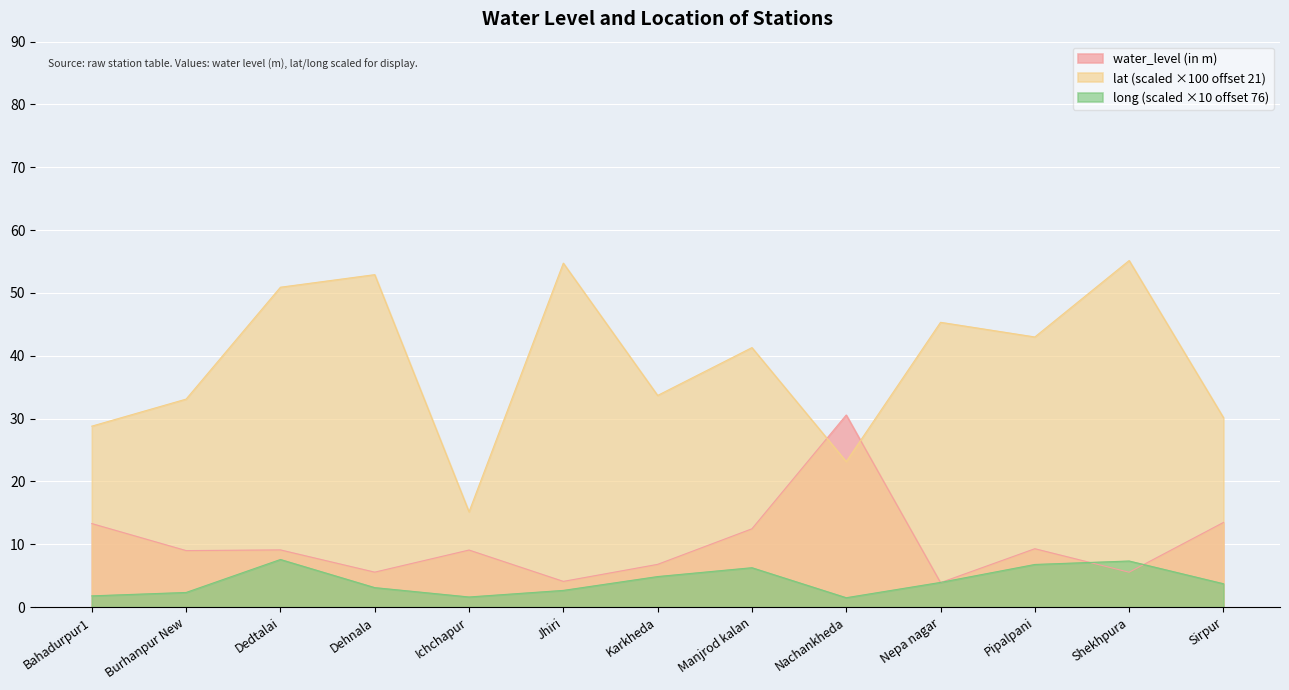

At which label does water_level (in m) reach its minimum?

Nepa nagar